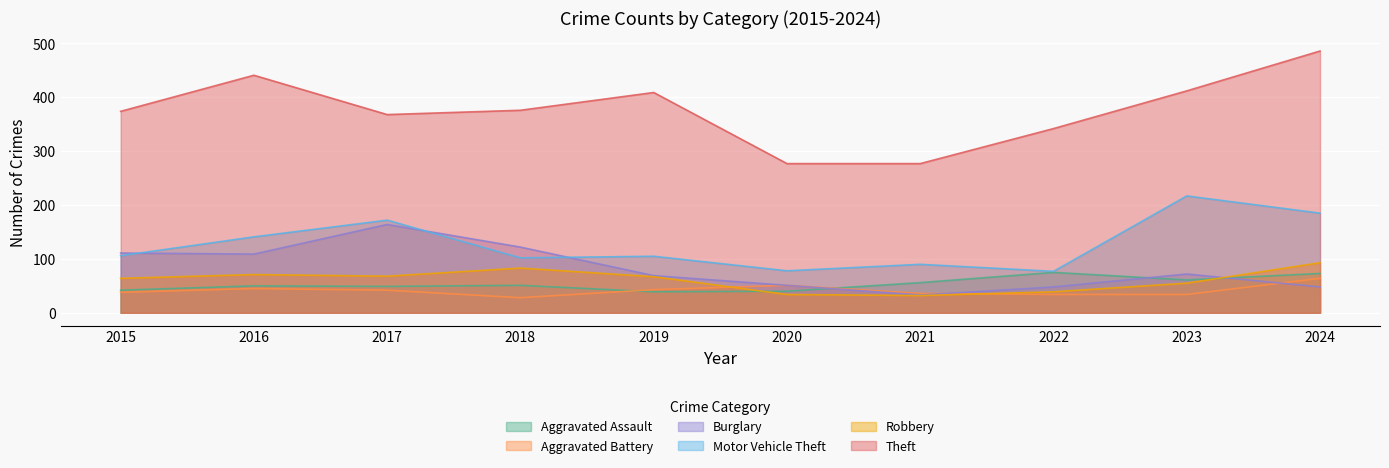

How many lines are shown in the chart?

6